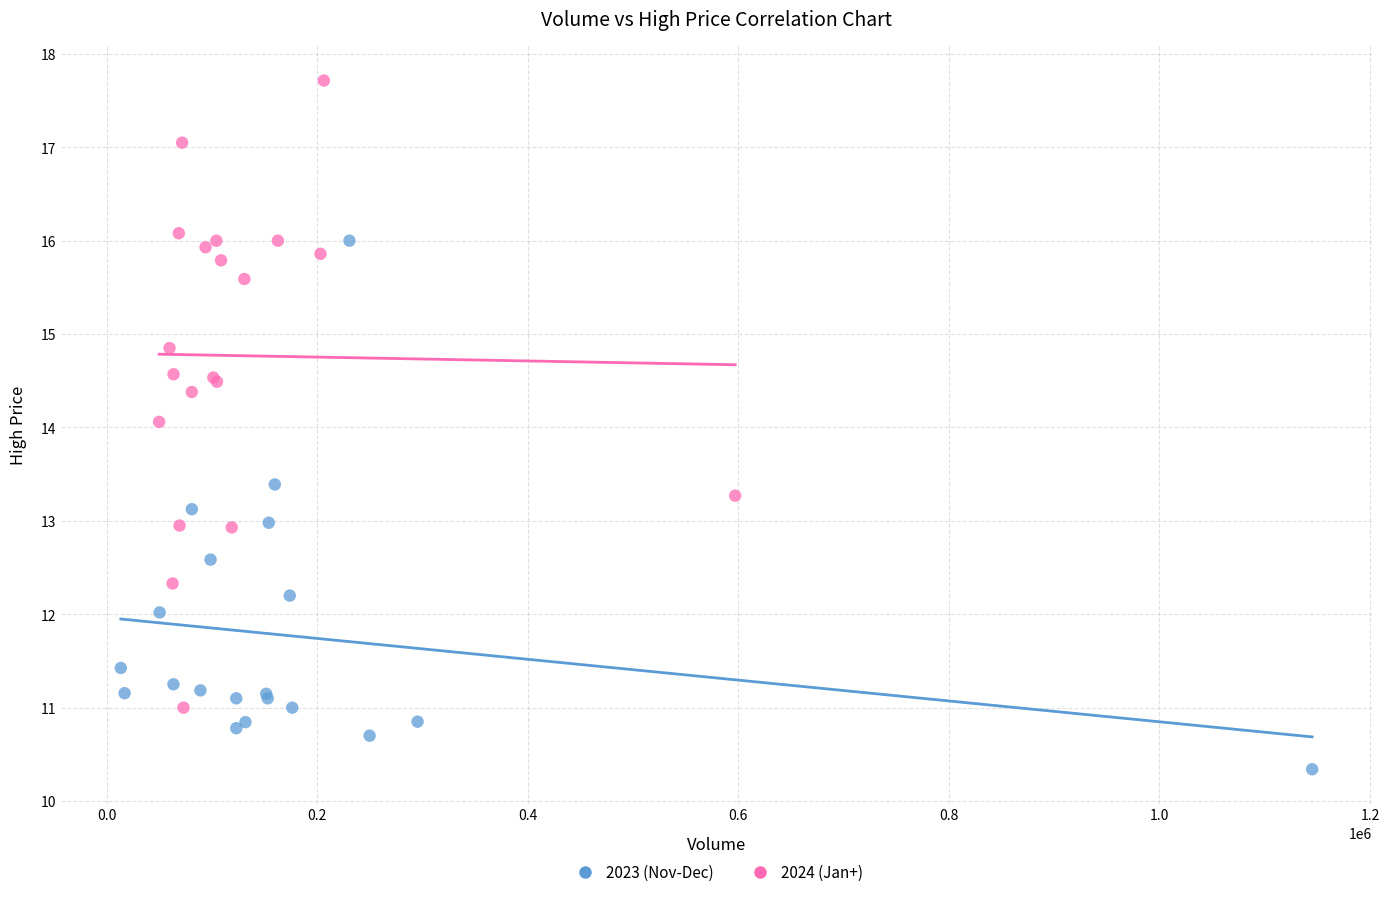

Which series contains the lowest Y value?

2023 (Nov-Dec)